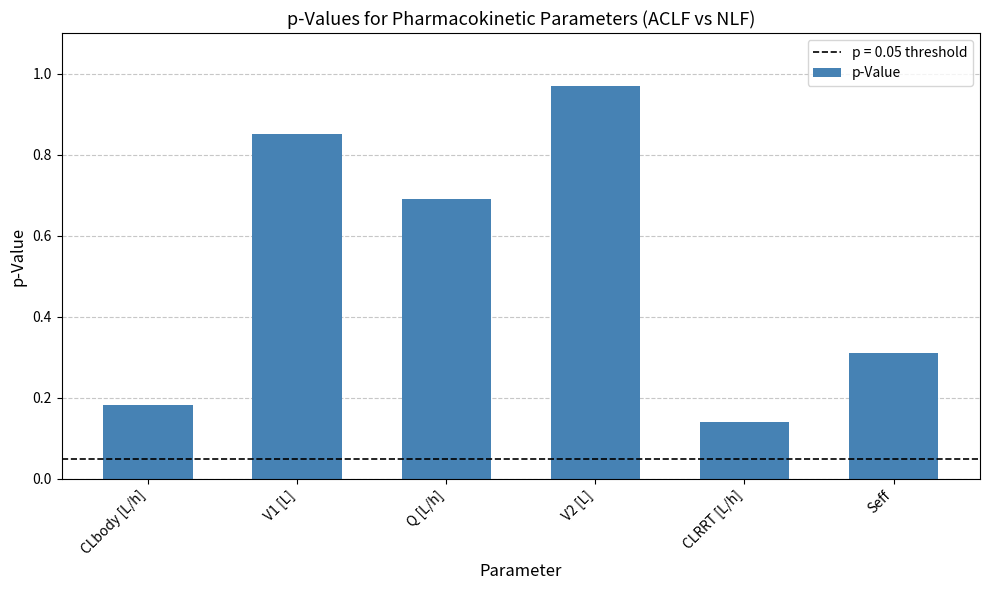

Is it true that the value at Q [L/h] is 0.7?

True